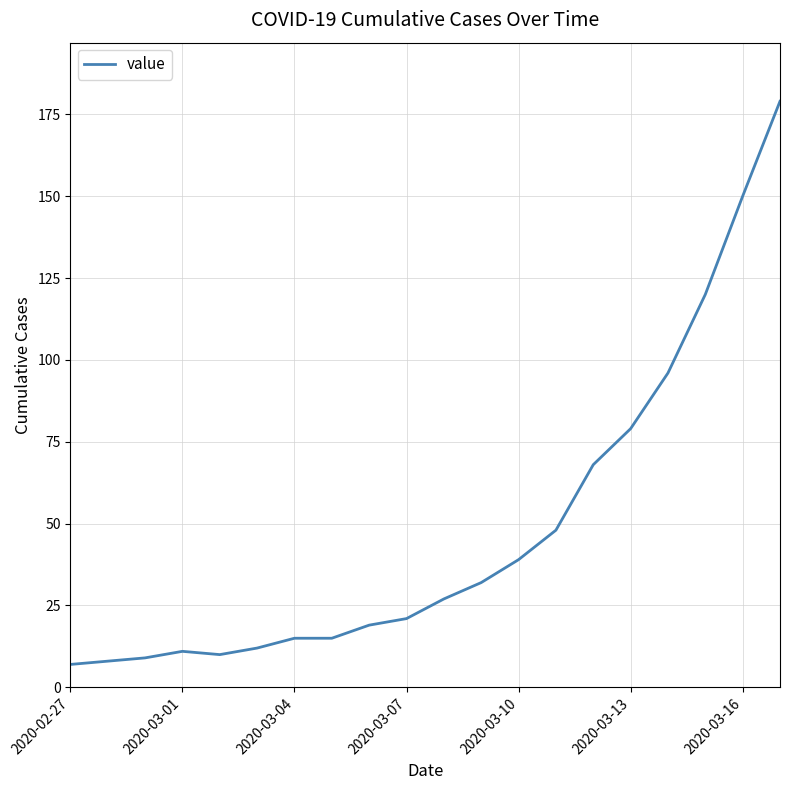

How many categories are shown in the chart?

20